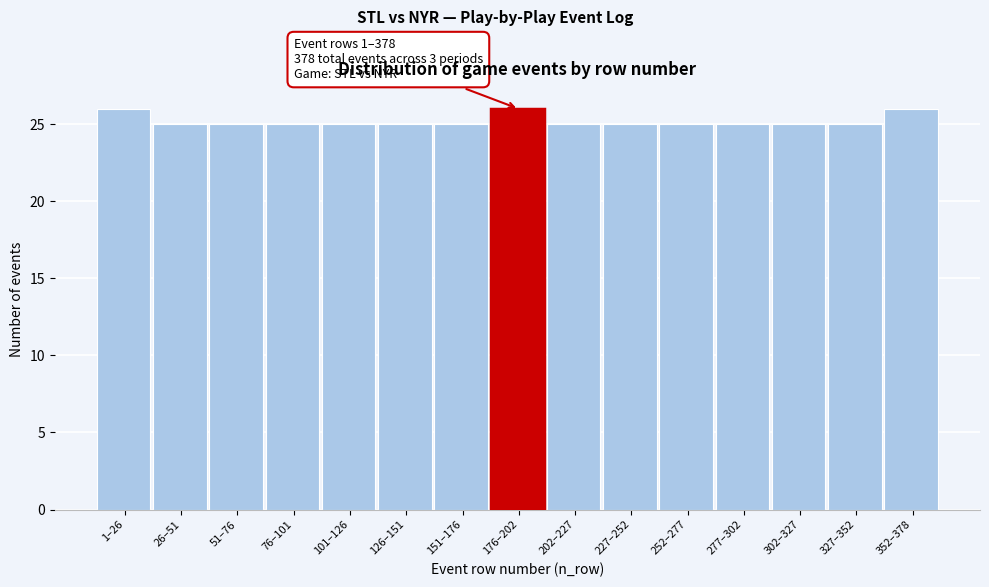

Reading left to right, list all the values displayed in this chart.

1–26=26	26–51=25	51–76=25	76–101=25	101–126=25	126–151=25	151–176=25	176–202=26	202–227=25	227–252=25	252–277=25	277–302=25	302–327=25	327–352=25	352–378=26